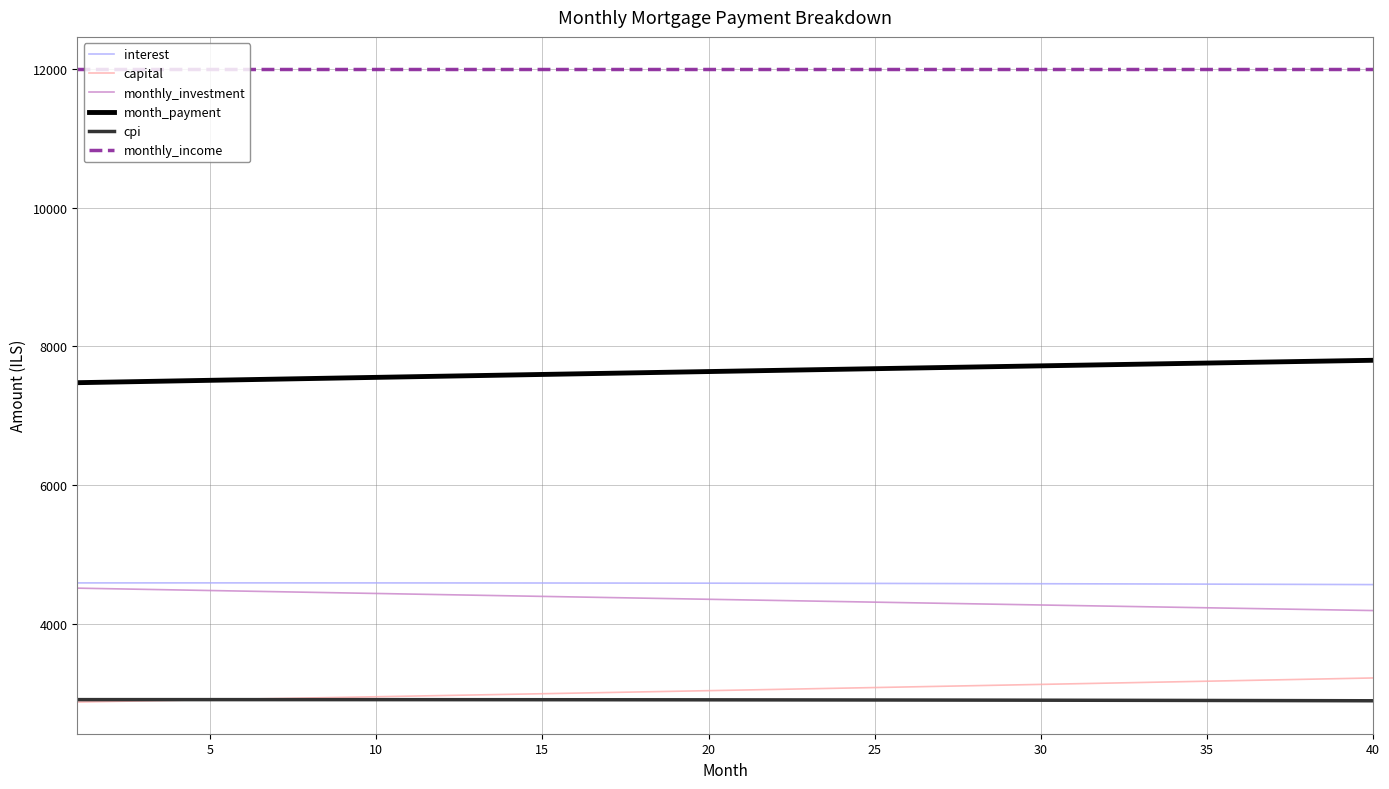

Which series has the largest total across all categories?

monthly_income